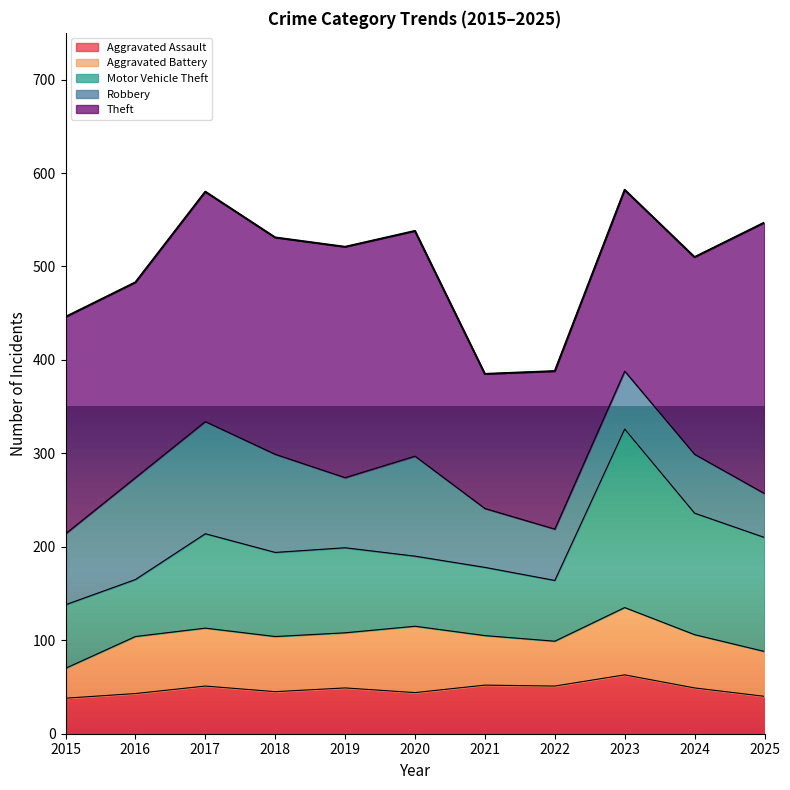

How many interior local valleys (lower than both neighbors) does the data have?

3